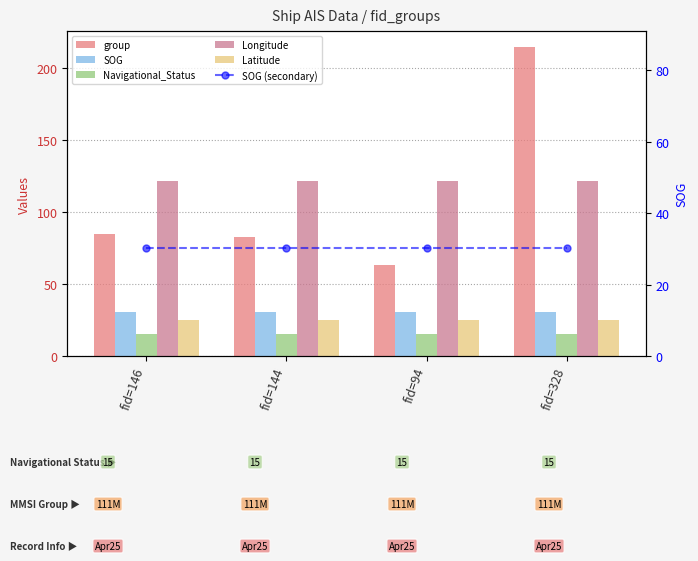

The SOG (secondary) series shows 50.8 at fid=94. True or false?

False